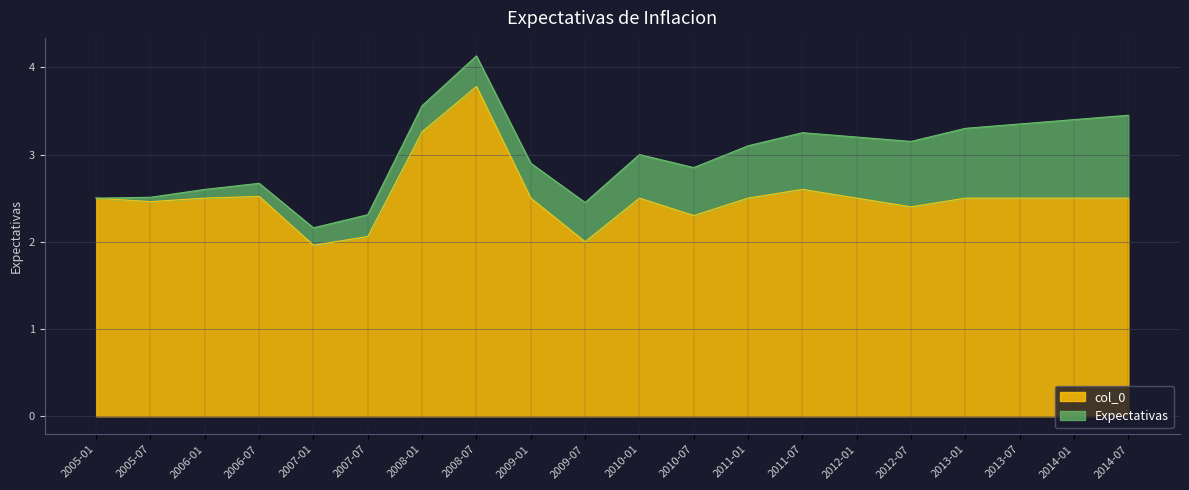

Between 2011-01 and 2013-07, which is larger?

2011-01